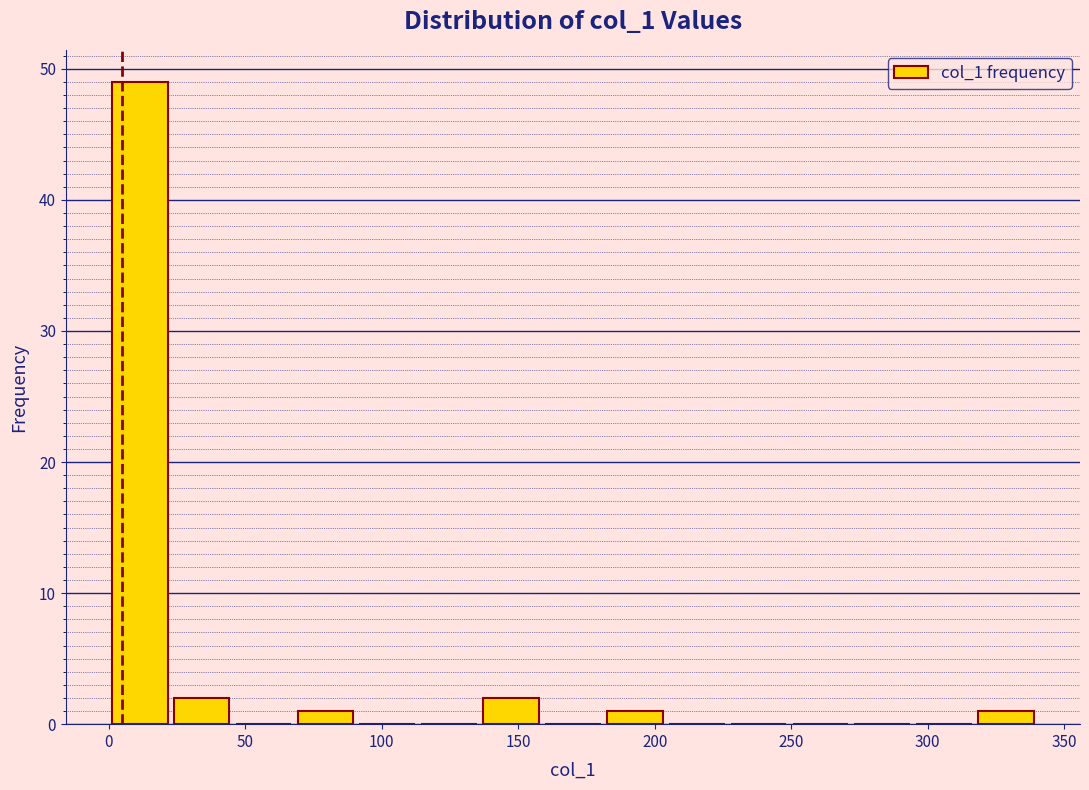

What is the height of the bar covering 180 to 205 on the x-axis? Neither the bar edges nor the heights are printed on the chart, so give them approximately, as read against the axes.

1